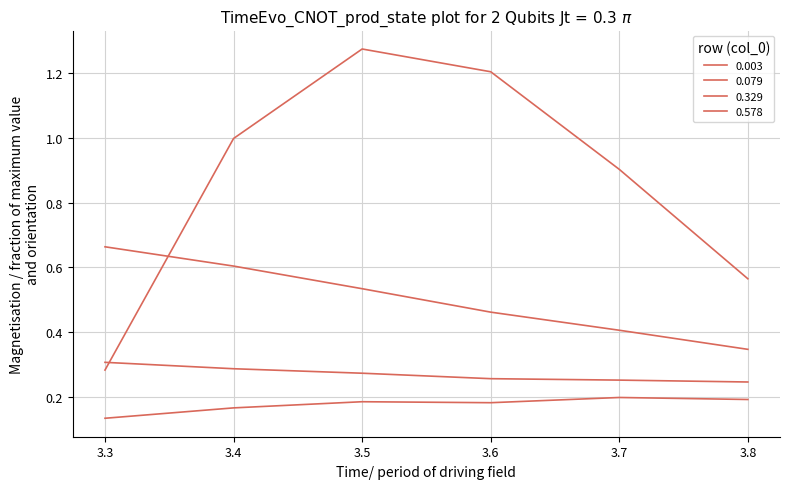

How many interior local peaks does the 0.003 series have?

1